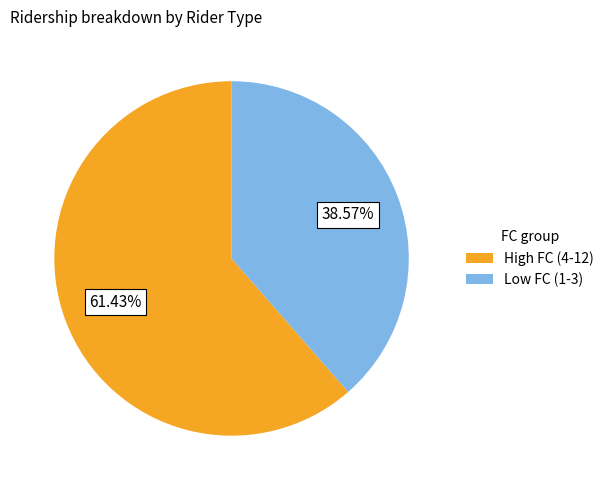

Rank the categories by value from highest to lowest.

High FC (4-12), Low FC (1-3)